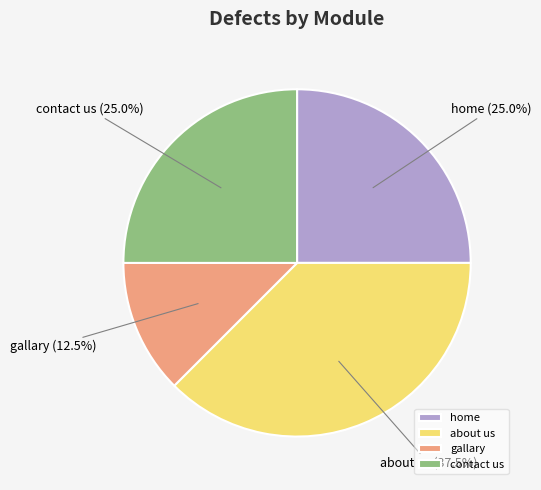

True or false: gallary accounts for 7% of the total.

False